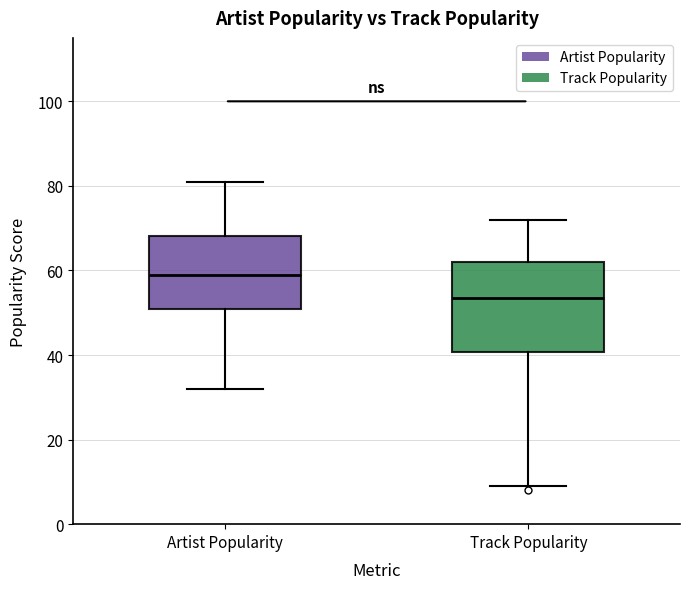

Which box's median line is the highest?

Artist Popularity